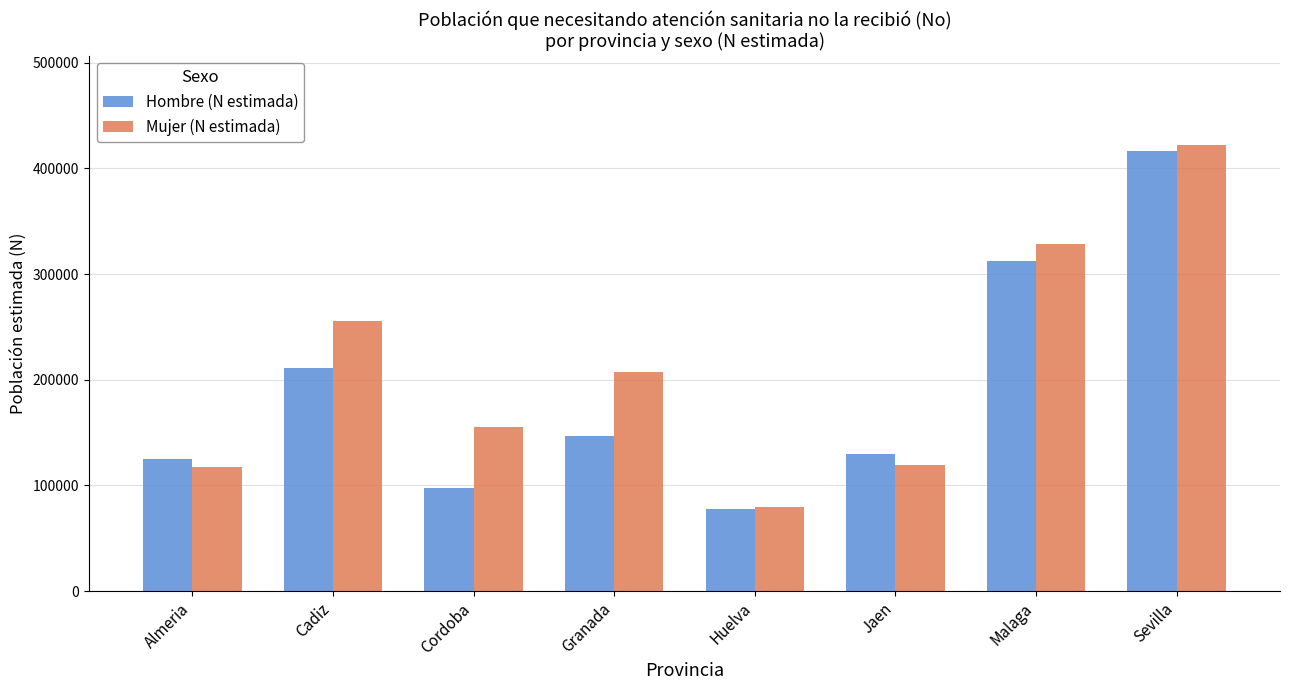

What are all the series names shown in the legend?

Hombre (N estimada), Mujer (N estimada)